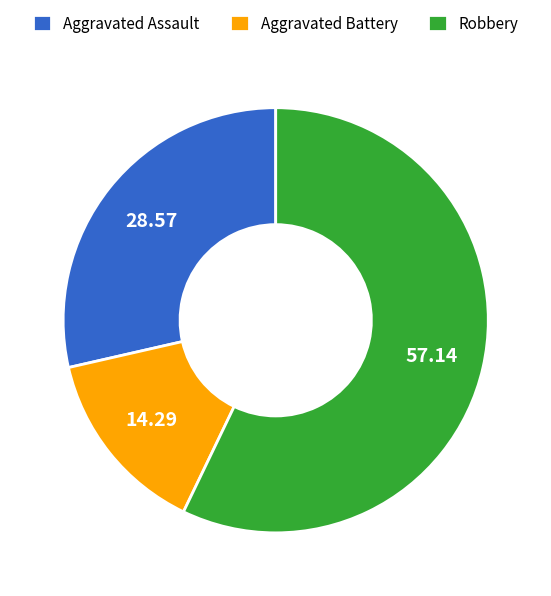

Approximately how many times larger is the value at Aggravated Battery compared to Aggravated Assault?

0.5